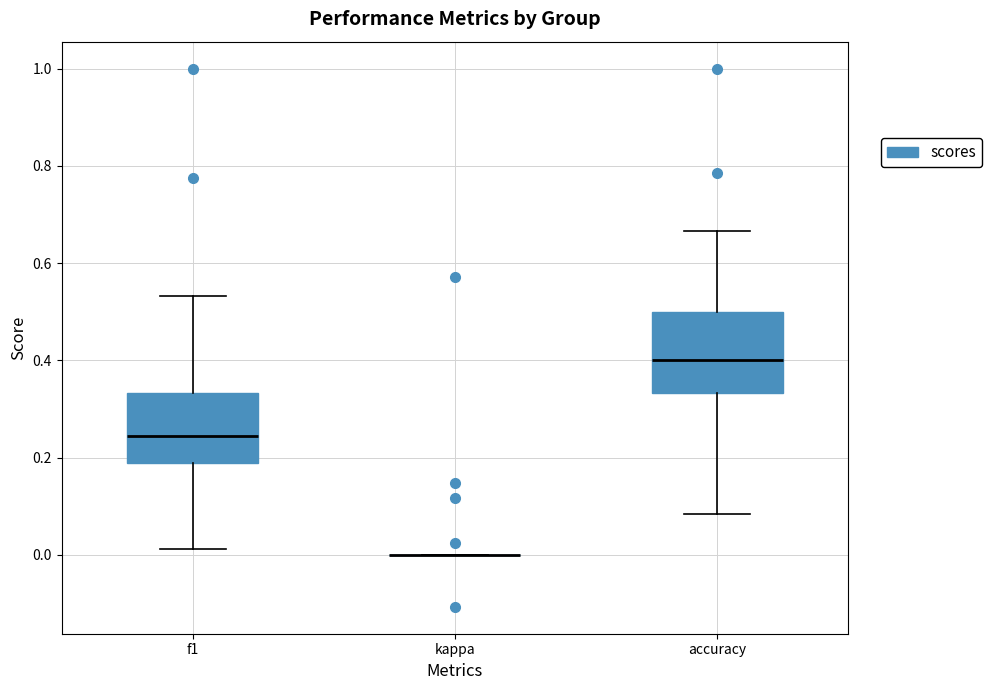

Reading left to right, read every box against the y-axis: the position of its median line, the range the box covers, and the ends of its whiskers. The values are not printed on the chart, so give them approximately, as read against the axis.

f1: median 0.24, box 0.18 to 0.34, whiskers 0.02 to 0.54
kappa: box collapsed to a line at 0.00, whiskers 0.00 to 0.00
accuracy: median 0.40, box 0.34 to 0.50, whiskers 0.08 to 0.66